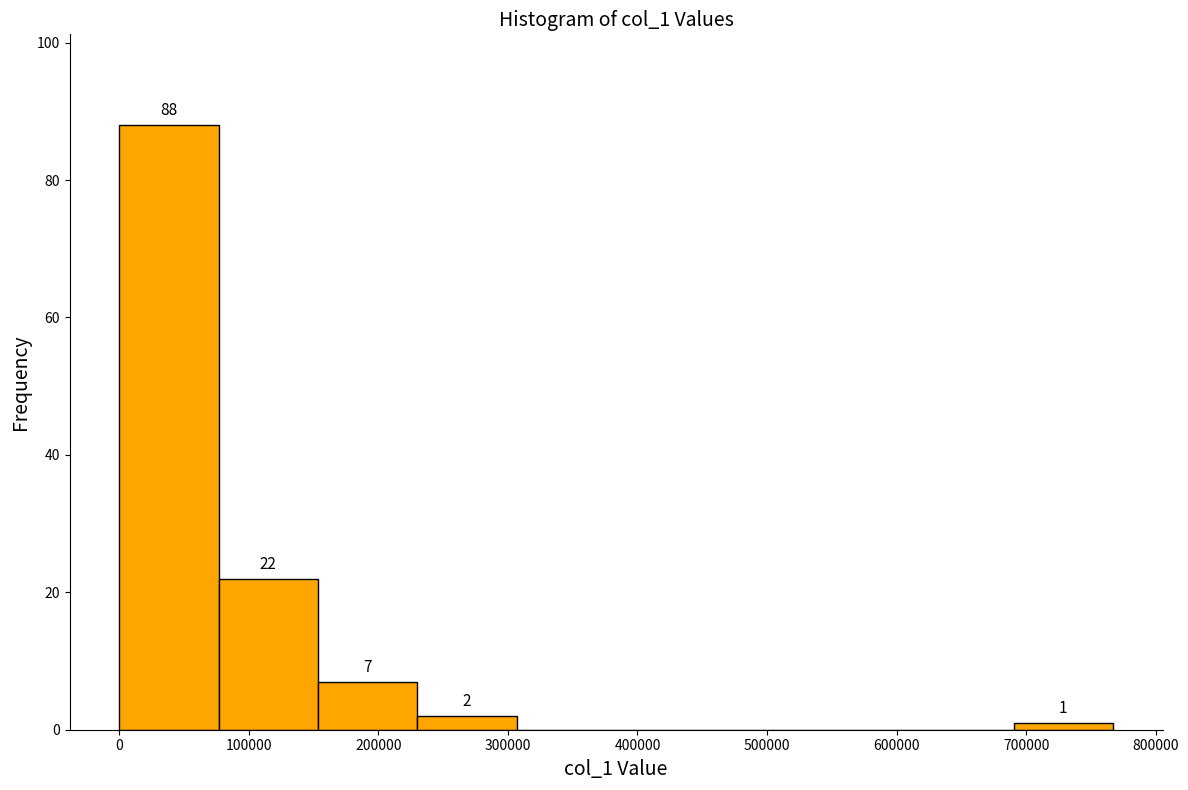

Over which range of the x-axis is the bar tallest?

0 to 80000